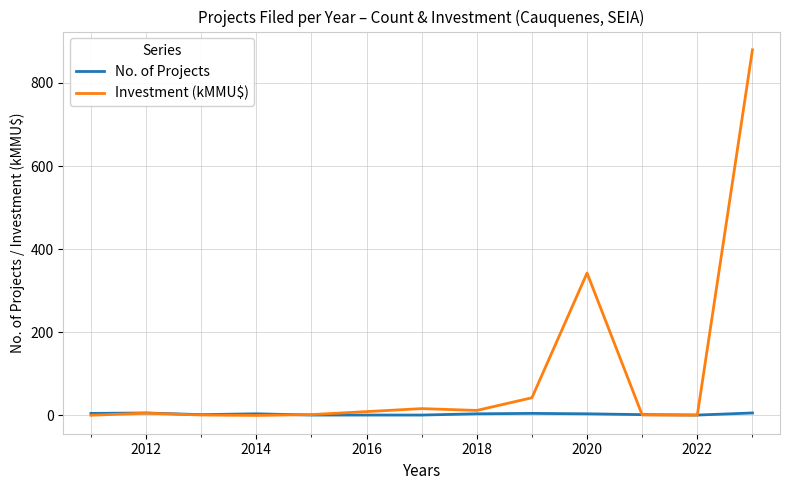

At how many categories does at least one series exceed 832?

1